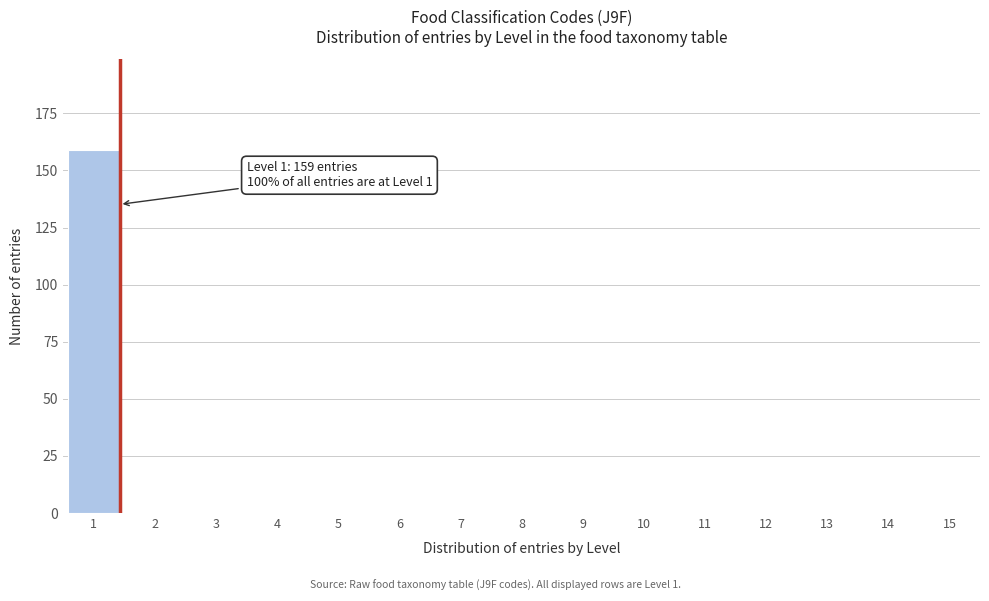

Over which range of the x-axis is the bar tallest?

0.5 to 1.5